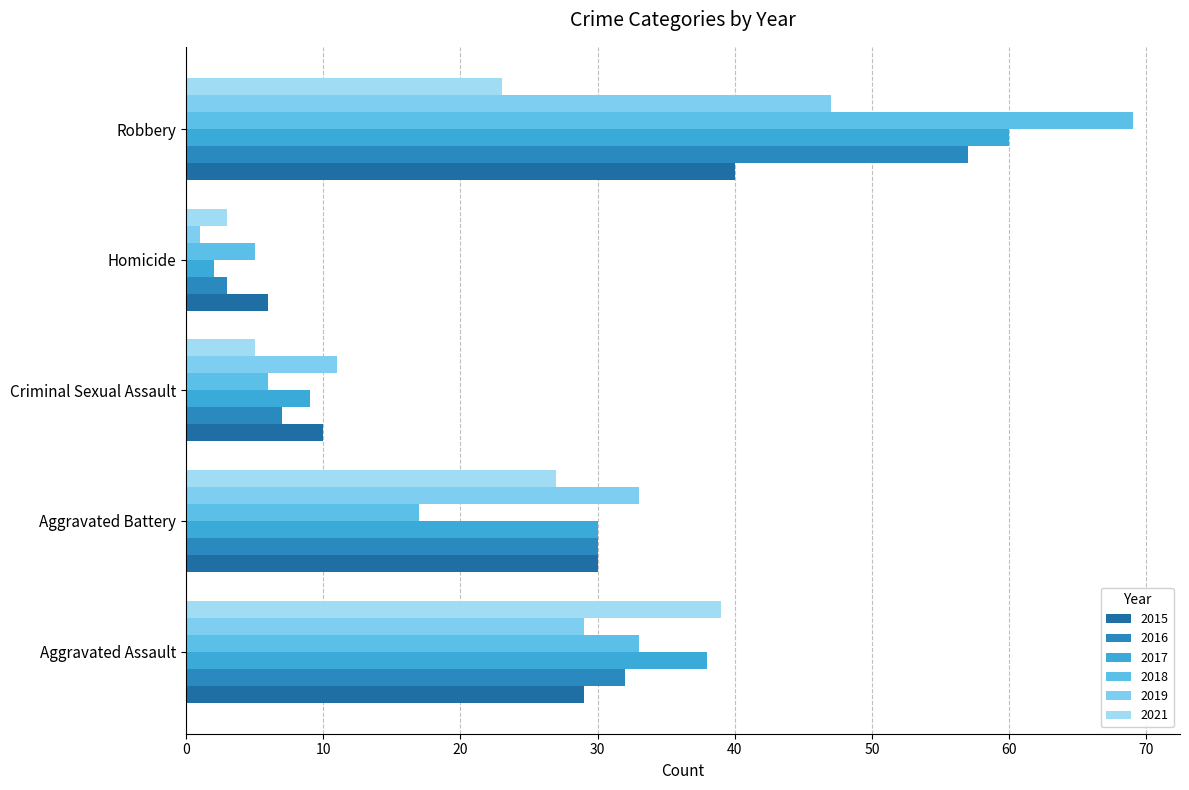

Count the number of data series in this chart.

6